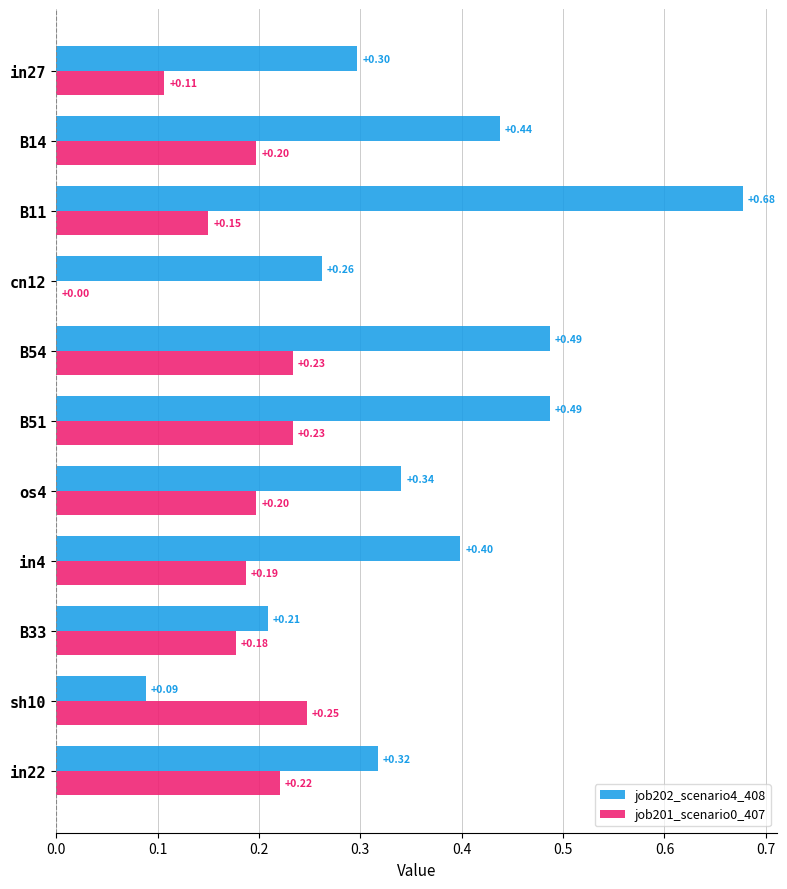

Which series has the largest total across all categories?

job202_scenario4_408